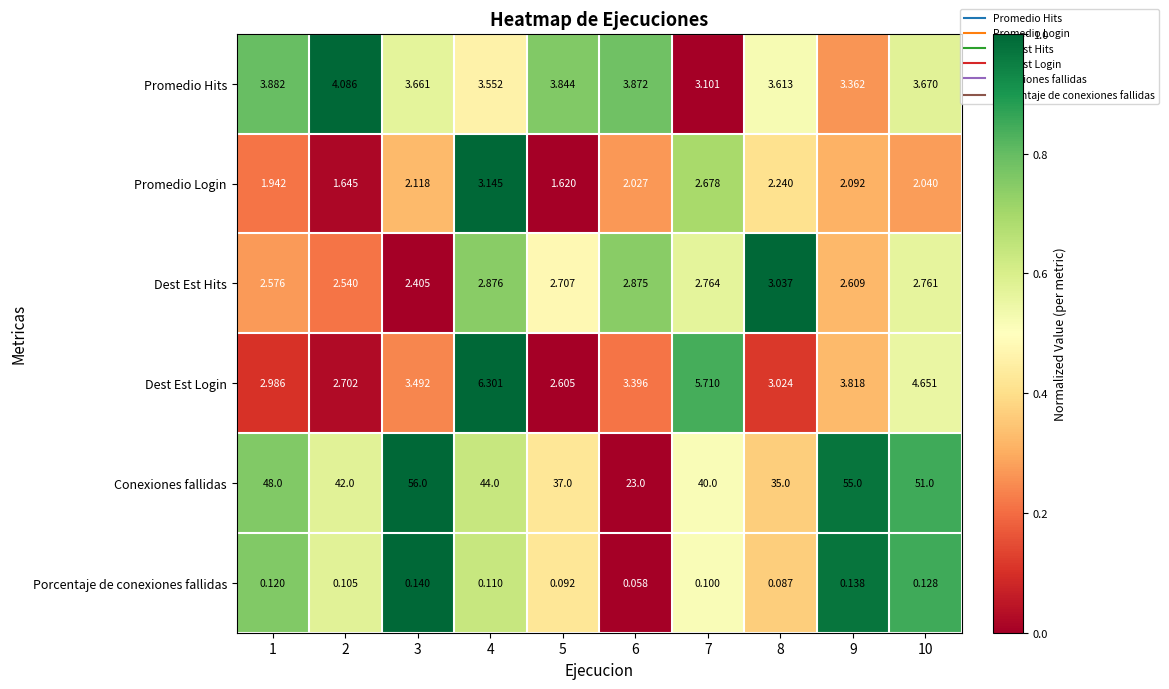

Which series has the widest spread of values?

Conexiones fallidas